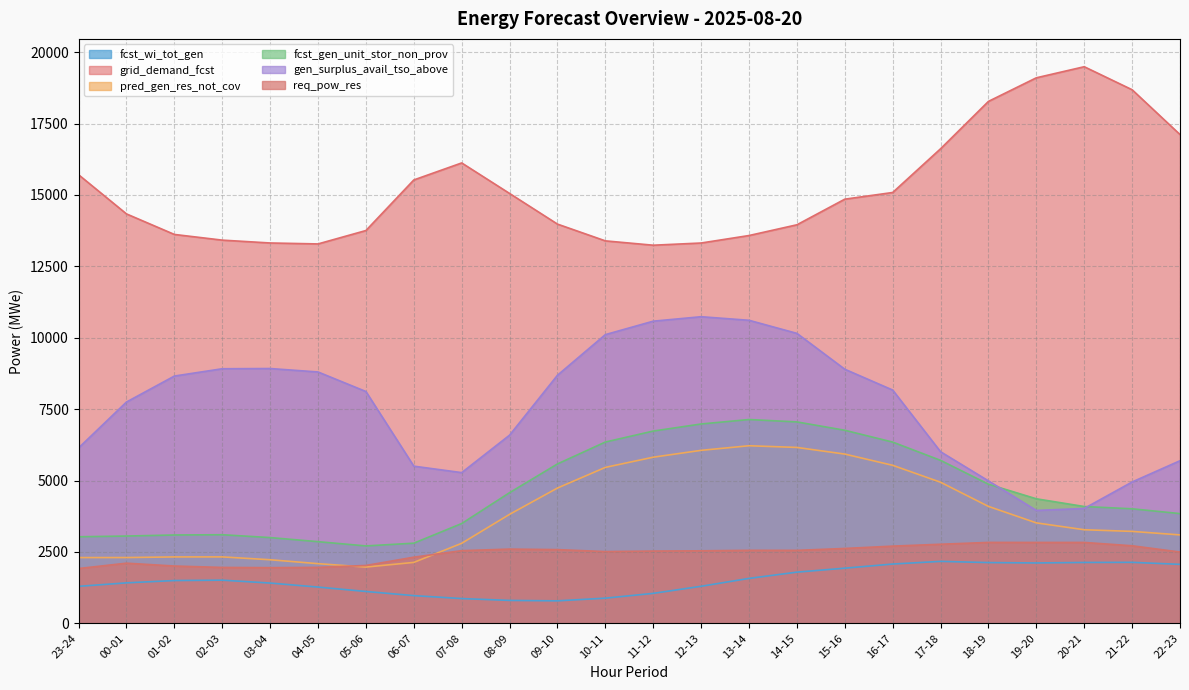

The value of fcst_gen_unit_stor_non_prov at 00-01 is 3056. True or false?

True